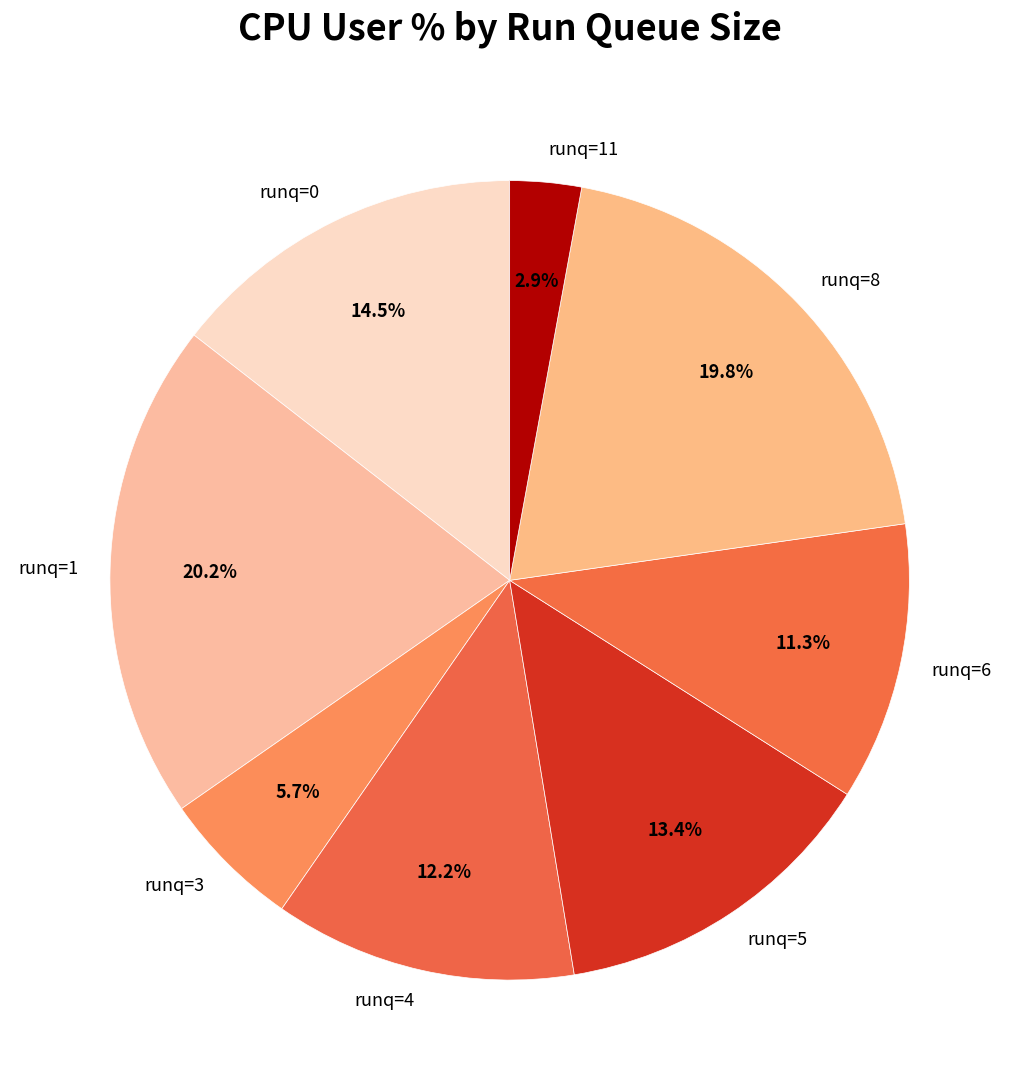

Count the number of slices in the pie.

8